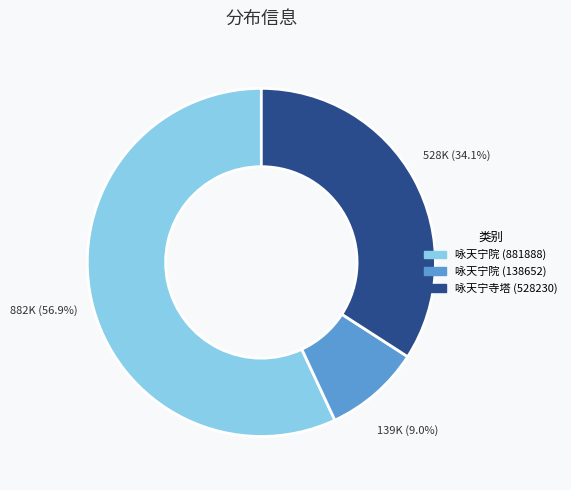

Between 咏天宁院 (138652) and 咏天宁院 (881888), which is larger?

咏天宁院 (881888)